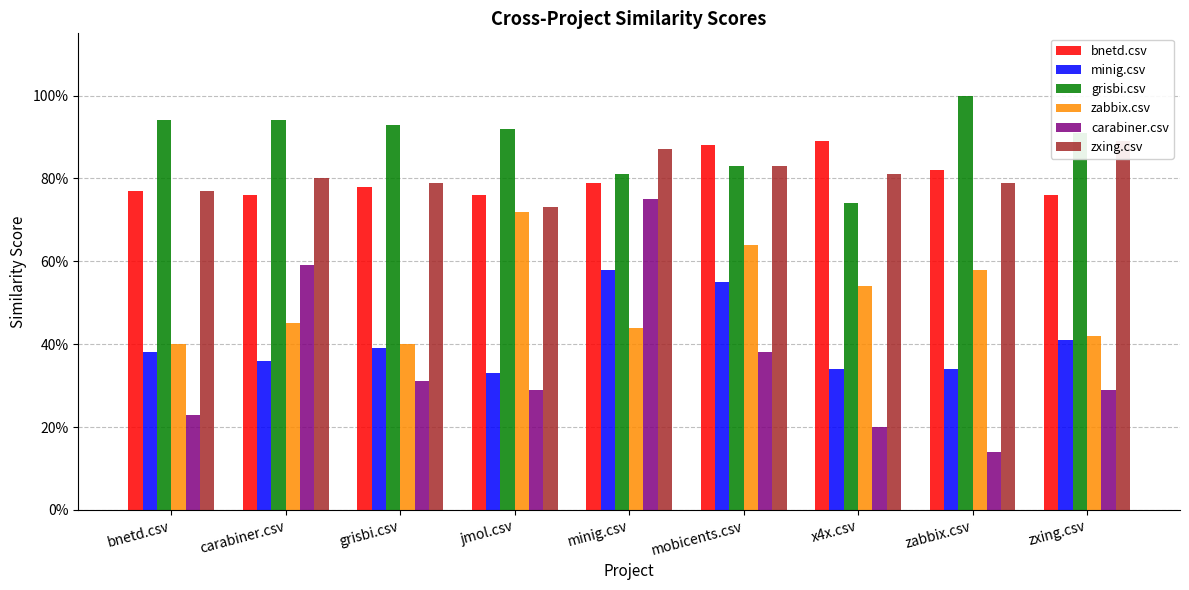

Reading right to left, list all the values displayed in this chart.

bnetd.csv: zxing.csv=0.8	zabbix.csv=0.8	x4x.csv=0.9	mobicents.csv=0.9	minig.csv=0.8	jmol.csv=0.8	grisbi.csv=0.8	carabiner.csv=0.8	bnetd.csv=0.8
minig.csv: zxing.csv=0.4	zabbix.csv=0.3	x4x.csv=0.3	mobicents.csv=0.6	minig.csv=0.6	jmol.csv=0.3	grisbi.csv=0.4	carabiner.csv=0.4	bnetd.csv=0.4
grisbi.csv: zxing.csv=0.9	zabbix.csv=1.0	x4x.csv=0.7	mobicents.csv=0.8	minig.csv=0.8	jmol.csv=0.9	grisbi.csv=0.9	carabiner.csv=0.9	bnetd.csv=0.9
zabbix.csv: zxing.csv=0.4	zabbix.csv=0.6	x4x.csv=0.5	mobicents.csv=0.6	minig.csv=0.4	jmol.csv=0.7	grisbi.csv=0.4	carabiner.csv=0.5	bnetd.csv=0.4
carabiner.csv: zxing.csv=0.3	zabbix.csv=0.1	x4x.csv=0.2	mobicents.csv=0.4	minig.csv=0.8	jmol.csv=0.3	grisbi.csv=0.3	carabiner.csv=0.6	bnetd.csv=0.2
zxing.csv: zxing.csv=0.9	zabbix.csv=0.8	x4x.csv=0.8	mobicents.csv=0.8	minig.csv=0.9	jmol.csv=0.7	grisbi.csv=0.8	carabiner.csv=0.8	bnetd.csv=0.8